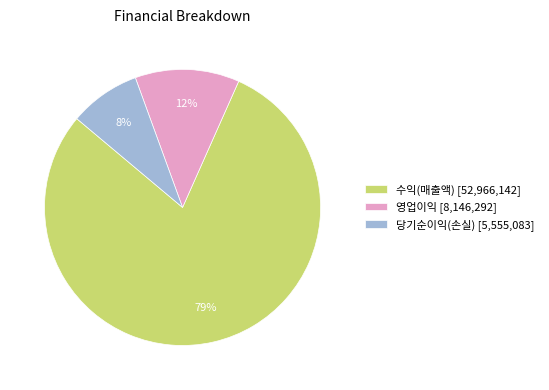

Approximately how many times larger is the value at 당기순이익(손실) [5,555,083] compared to 영업이익 [8,146,292]?

0.7